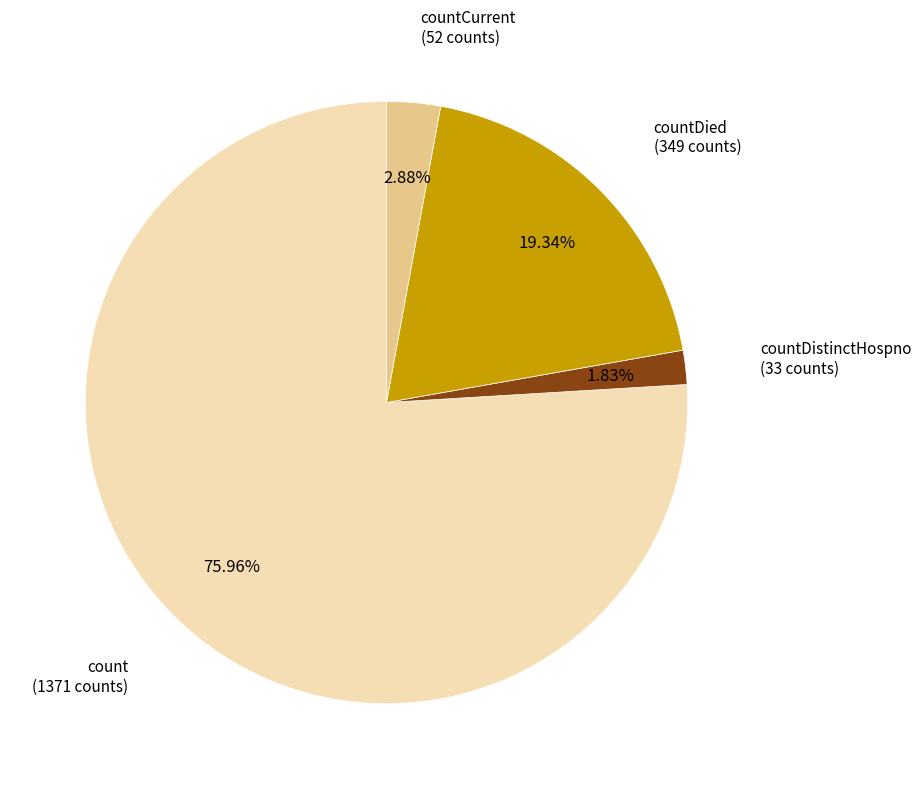

Is there any slice that represents more than half of the pie?

Yes